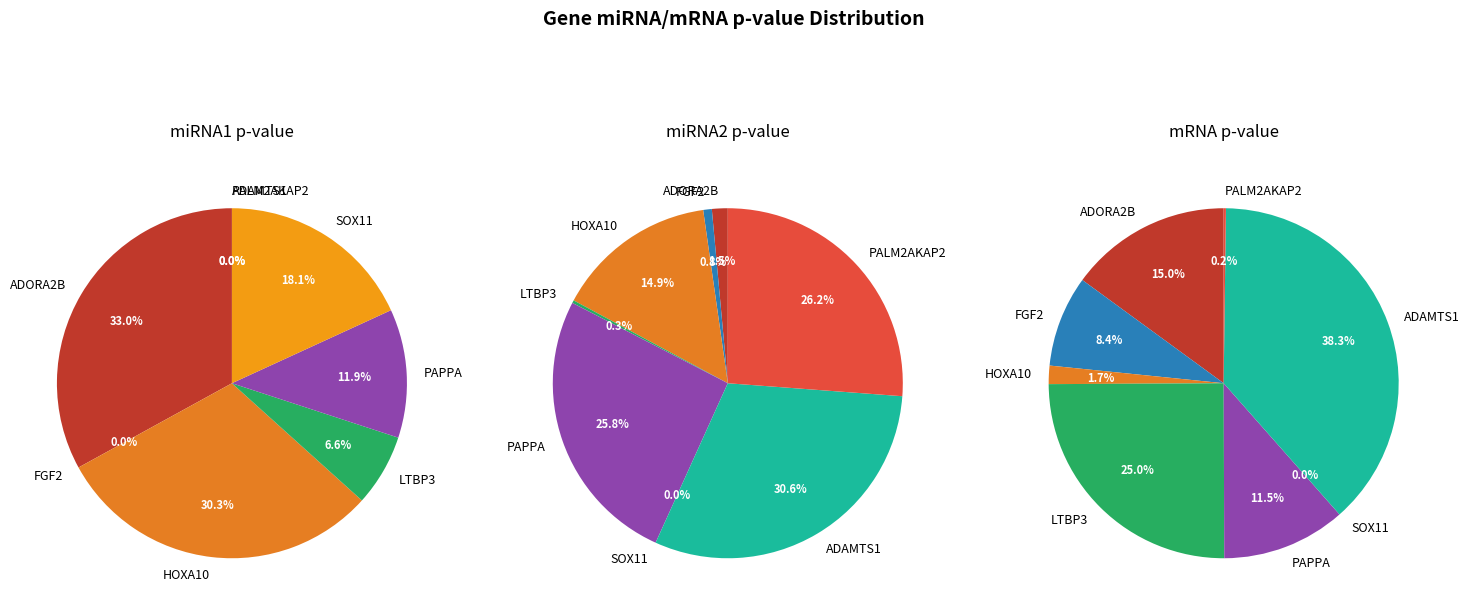

How much of the chart is everything except miRNA1_pvalues?

67.0%